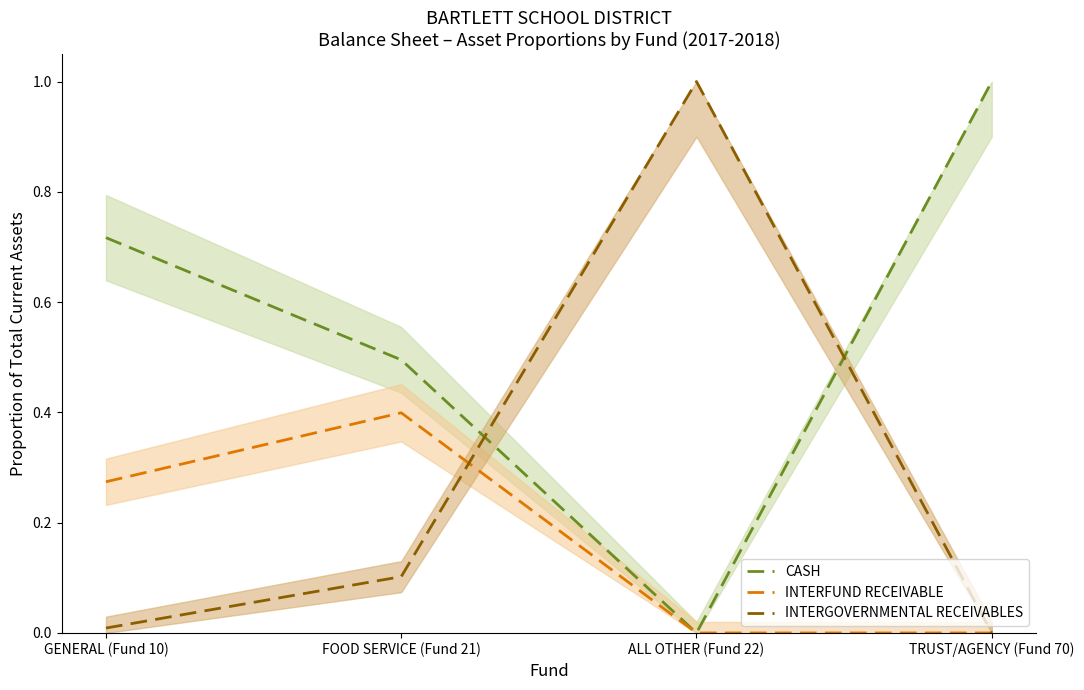

What position from the left is TRUST/AGENCY (Fund 70)?

4